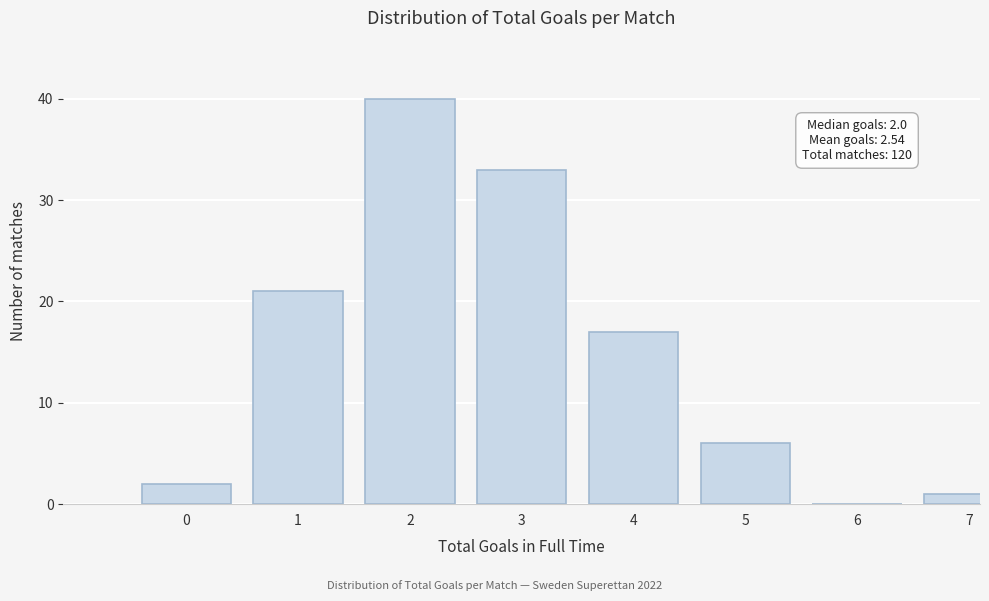

Reading left to right, transcribe all the data shown in this chart.

0=2	1=21	2=40	3=33	4=17	5=6	6=0	7=1